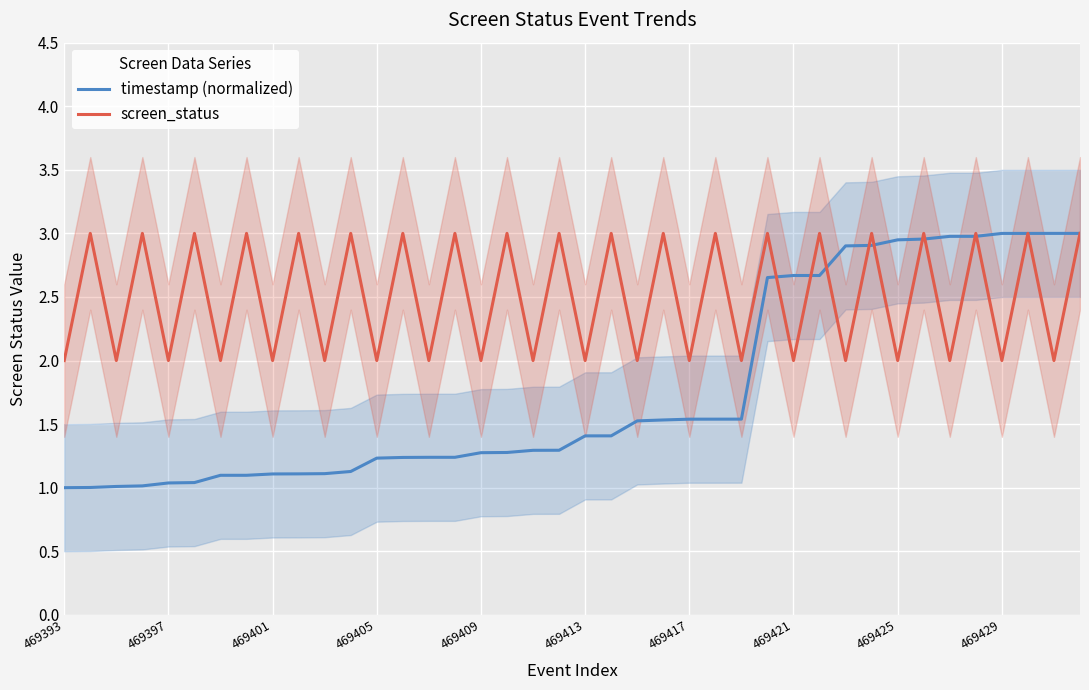

What are all the series names shown in the legend?

timestamp (normalized), screen_status